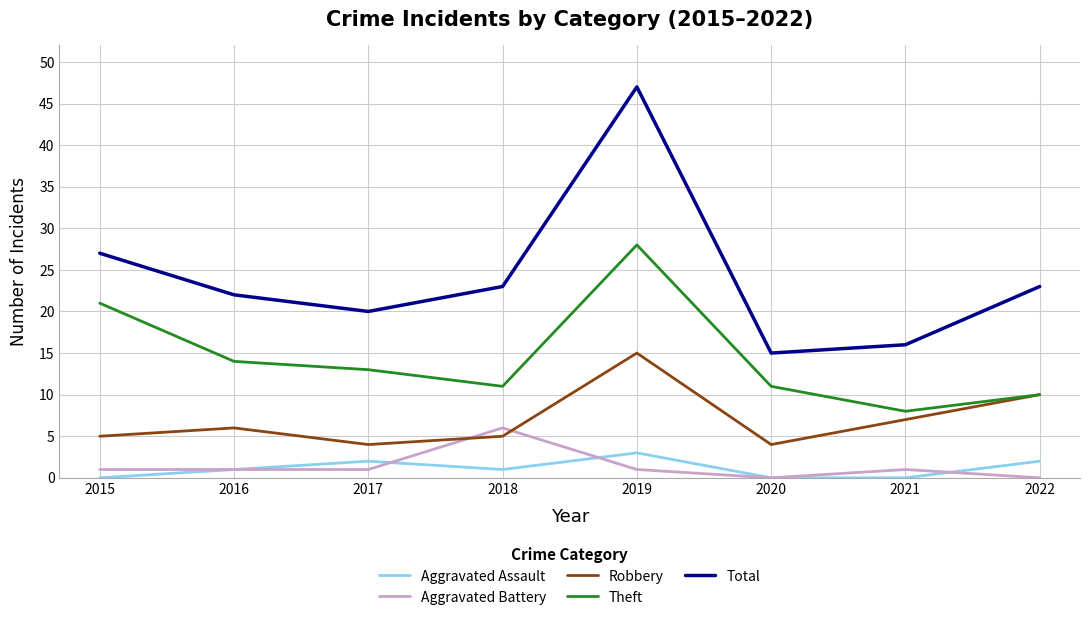

Which series has the widest spread of values?

Total